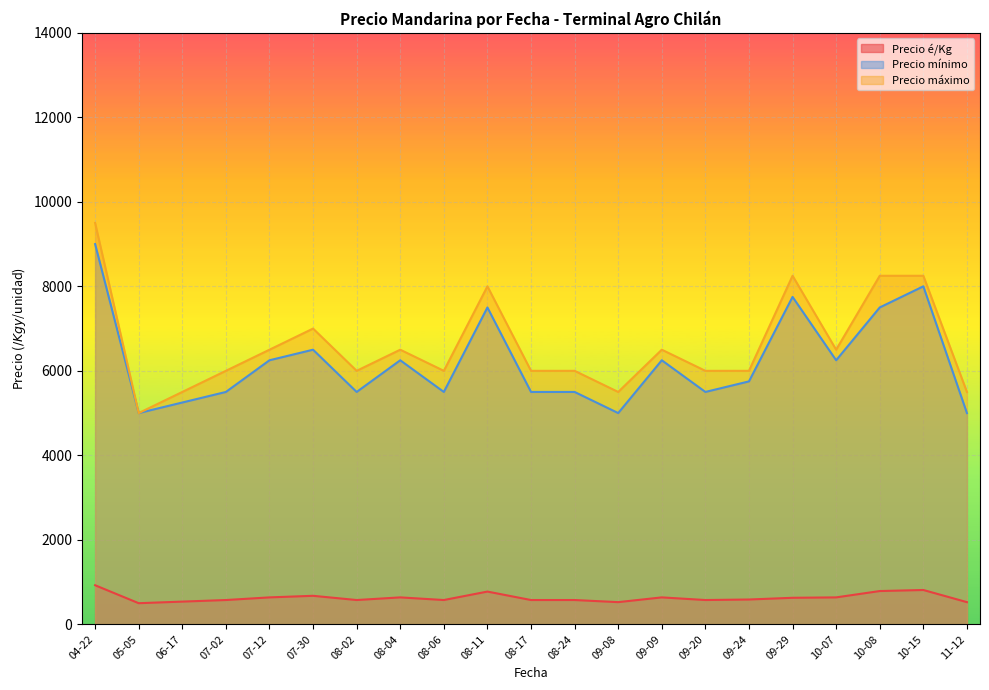

How many series are shown in this chart?

3